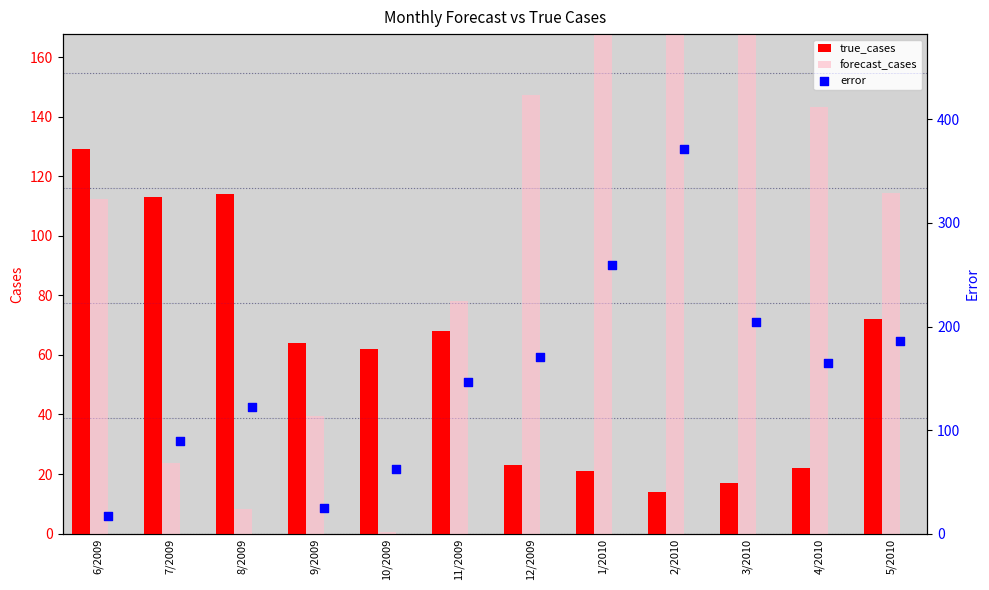

Is the value of true_cases at 3/2010 greater than the value of error at 2/2010?

No